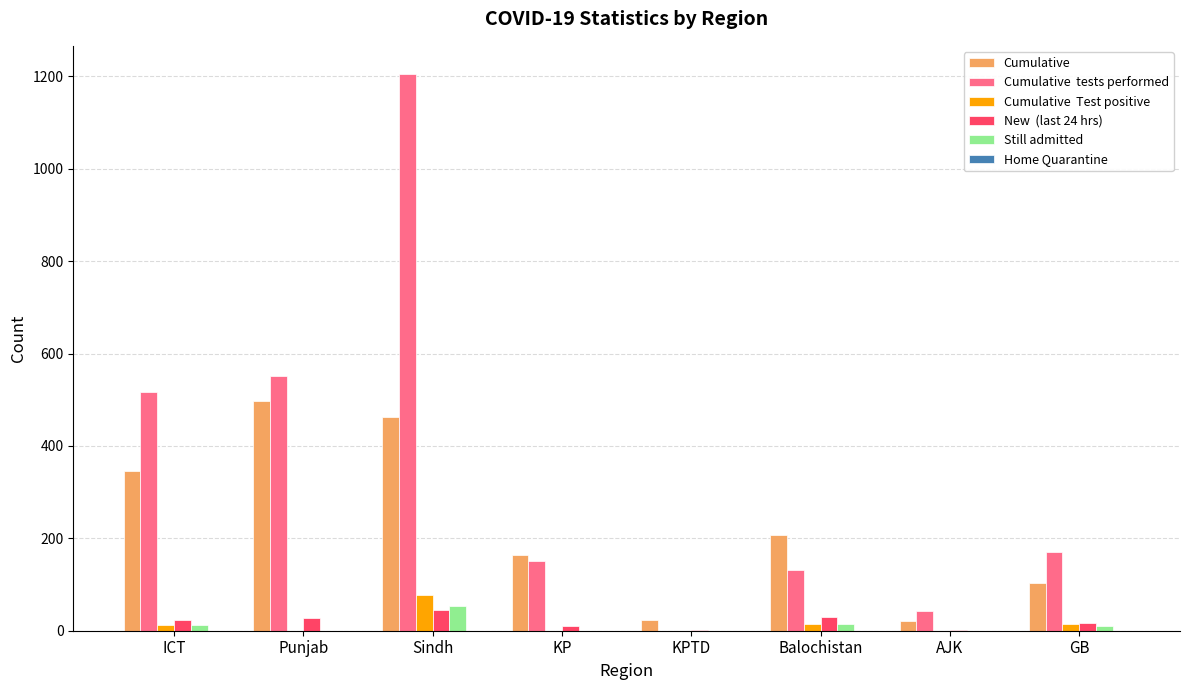

How many distinct data groups are displayed?

5